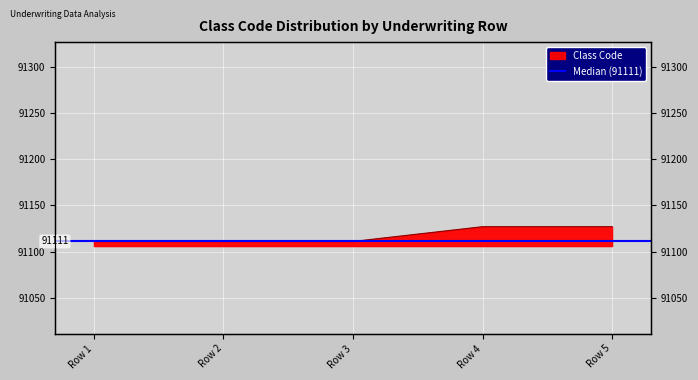

What is the smallest value displayed?

91111